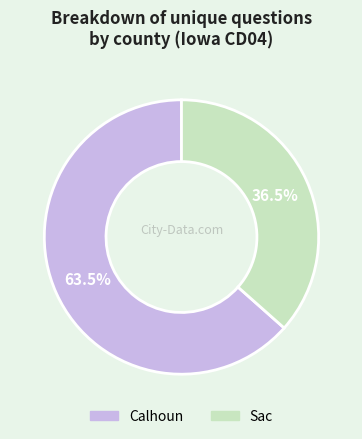

To the nearest percent, what is the difference between the largest and smallest slice percentages?

27%